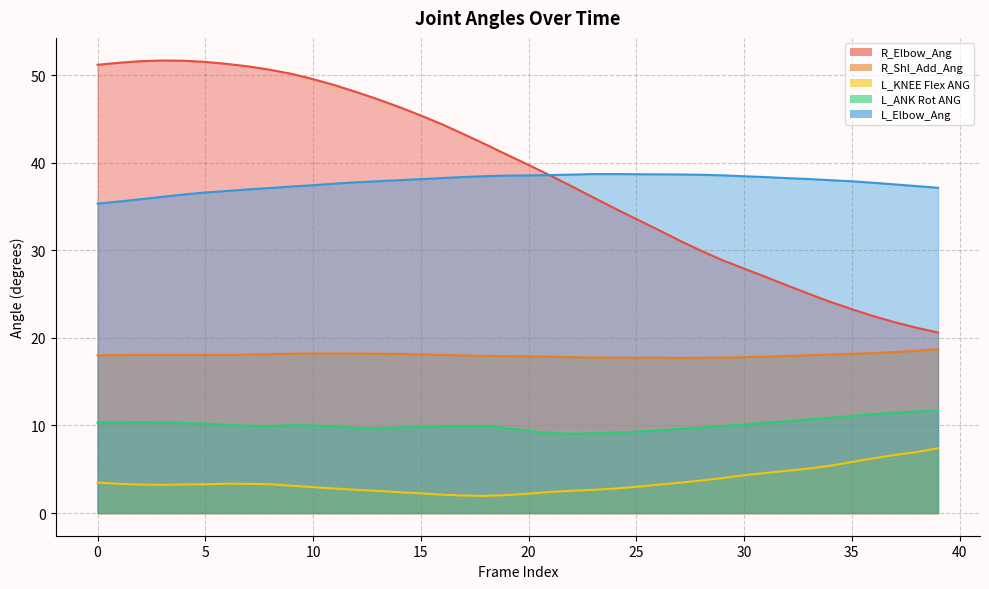

True or false: L_KNEE Flex ANG and R_Shl_Add_Ang intersect in this chart.

False